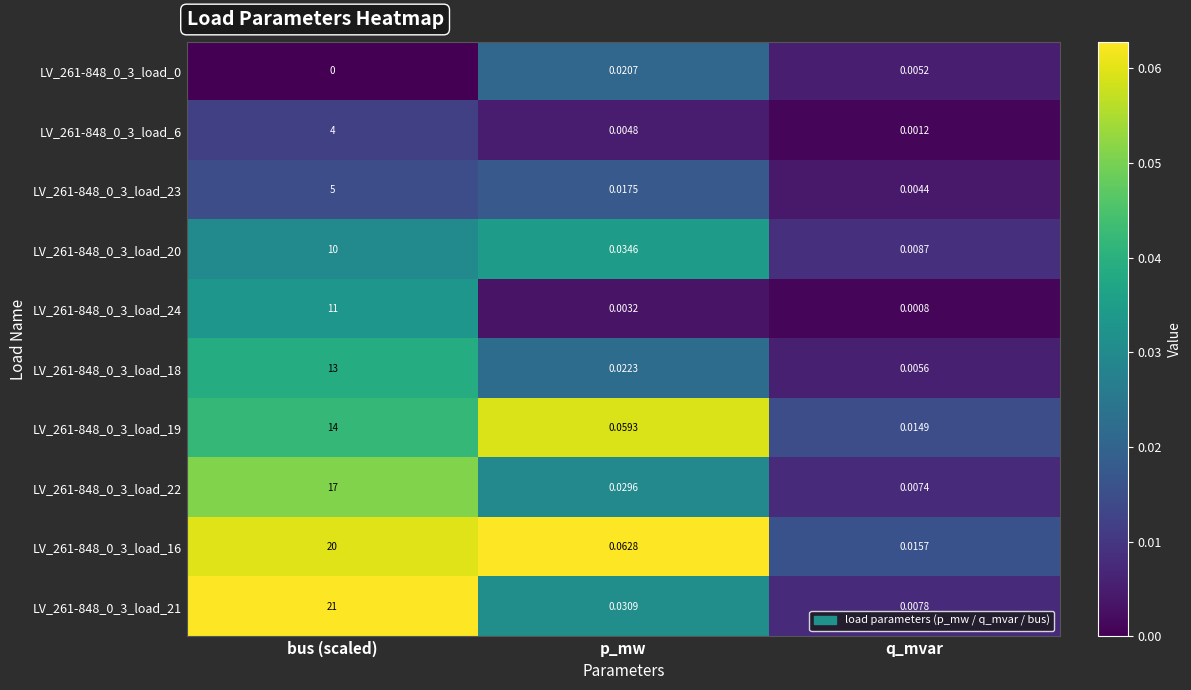

How many distinct data groups are displayed?

10